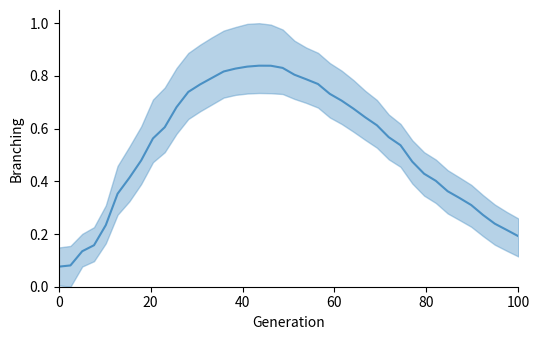

What is the sum of all values?

21.1